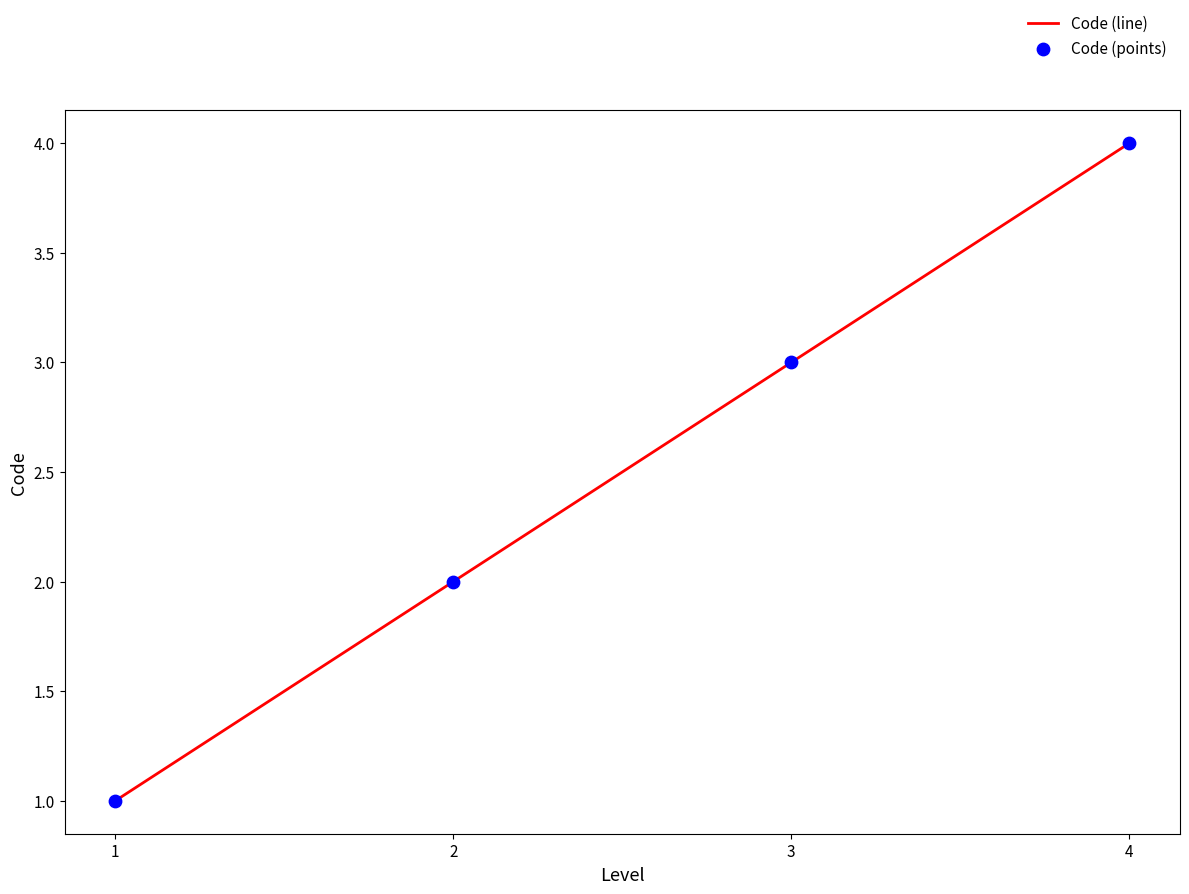

What is the change in value from 1 to 4?

+3